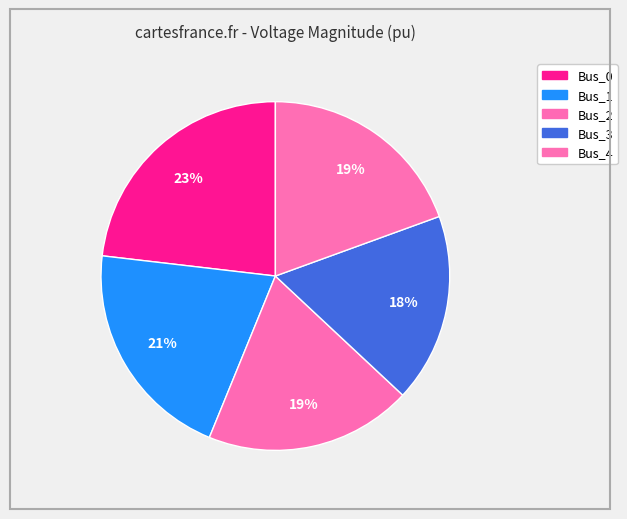

Which slice is the largest?

Bus_0